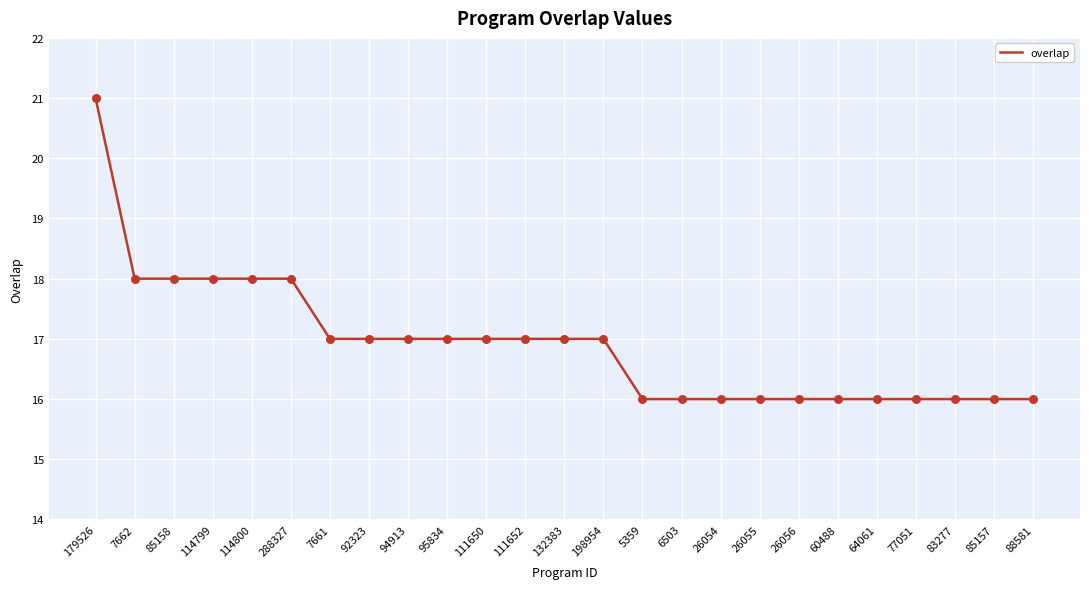

What is the ratio of the value at 26056 to the value at 94913?

0.9